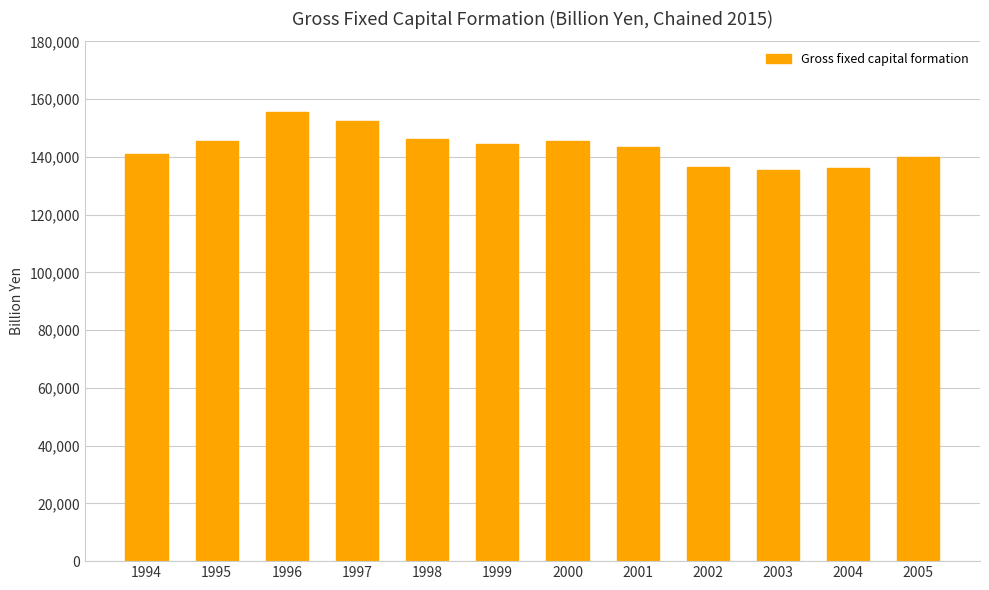

The value at 2001 is 143390.2. True or false?

True